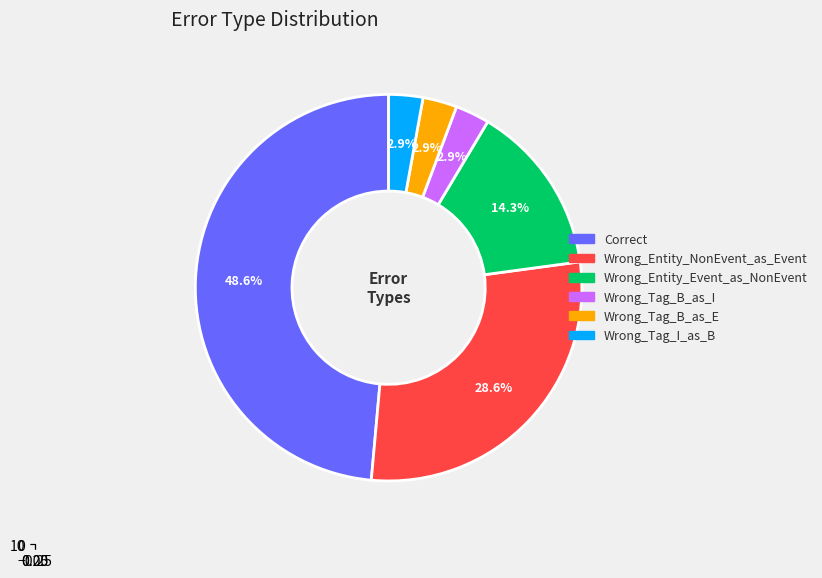

To the nearest percent, what portion does Wrong_Entity_Event_as_NonEvent represent?

14%